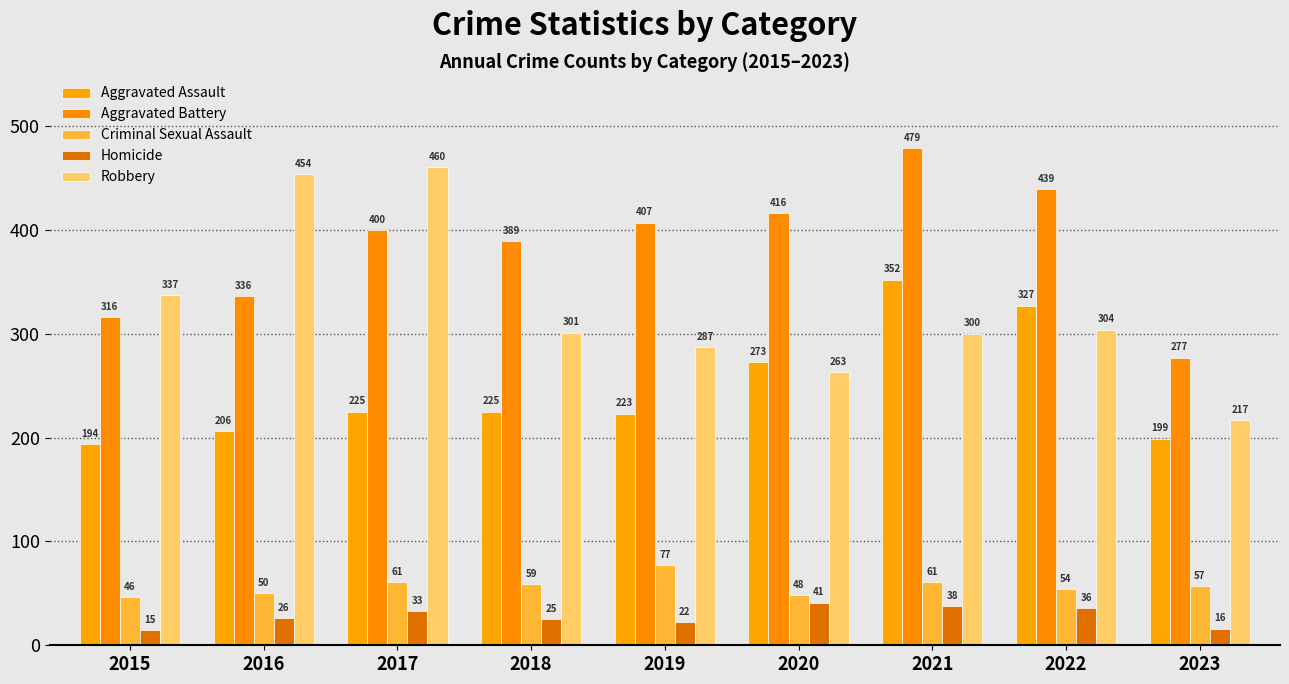

True or false: Robbery has a value of 304 at 2022.

True